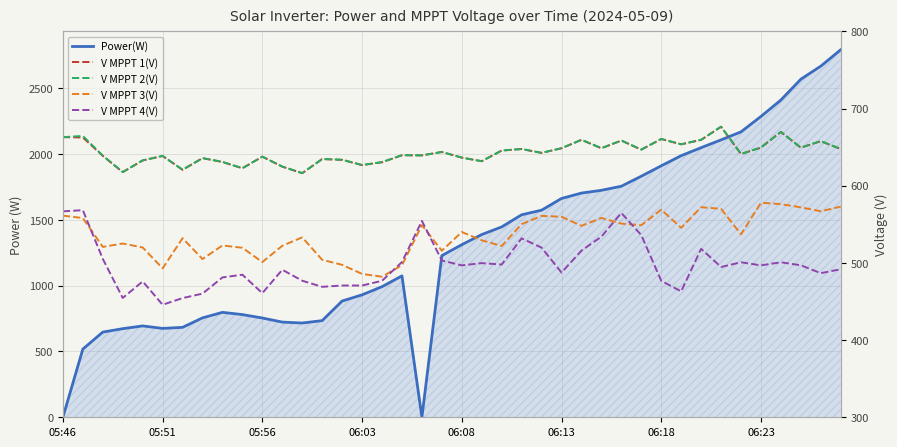

Rank the series at 8 from lowest to highest value.

V MPPT 4(V), V MPPT 3(V), V MPPT 1(V), V MPPT 2(V), Power(W)